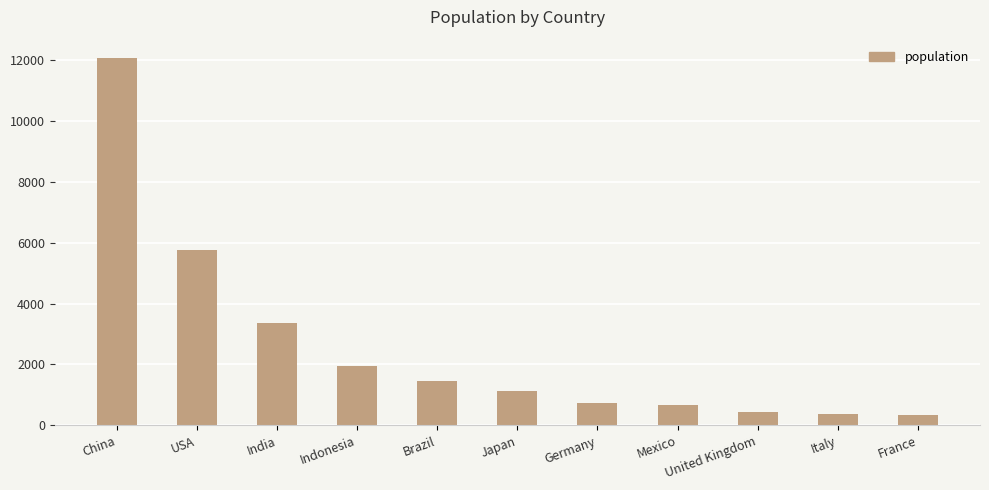

What is the label of the 6th bar from the right?

Japan